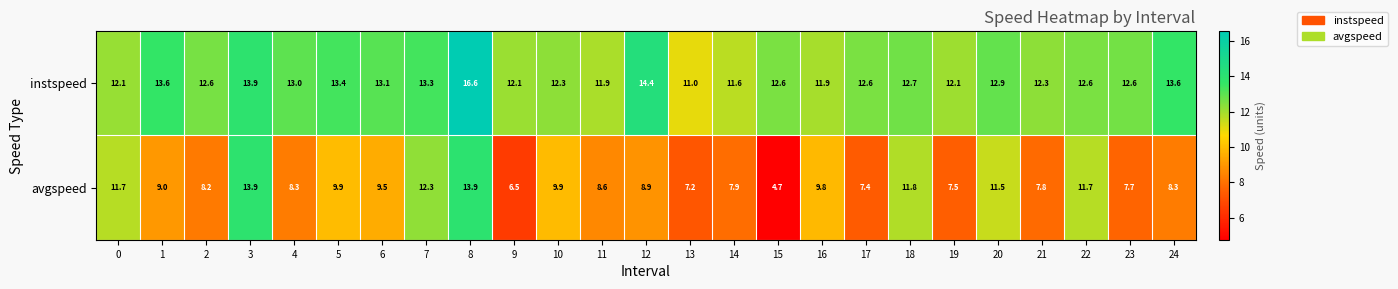

What is the difference between the highest and lowest values at 24?

5.3